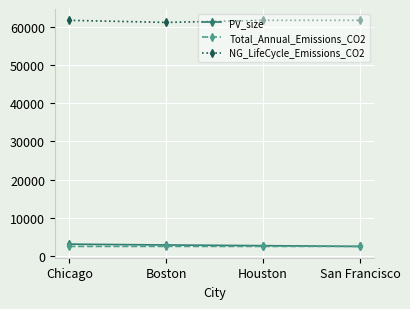

What is the minimum value for NG_LifeCycle_Emissions_CO2?

61228.5